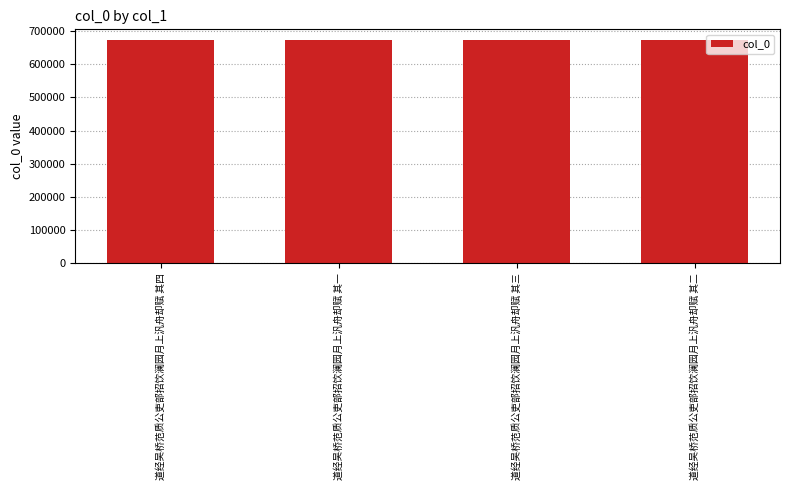

True or false: the data shows 671438 at 道经吴桥范质公吏部招饮澜园月上汎舟却赋 其四.

True